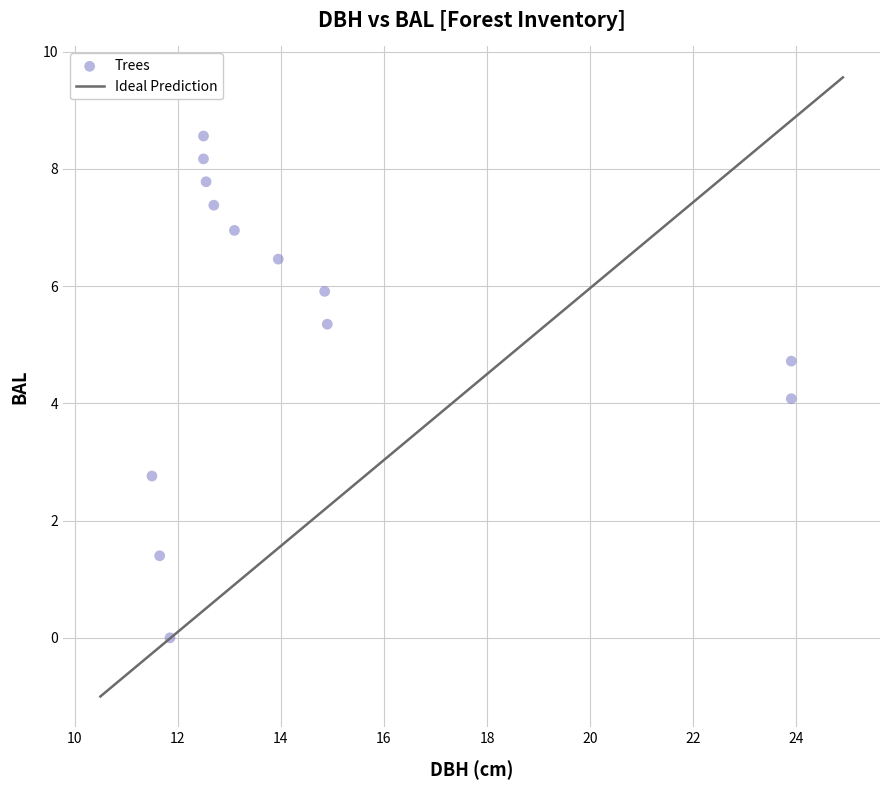

What is the range of X values (max minus min)?

12.4